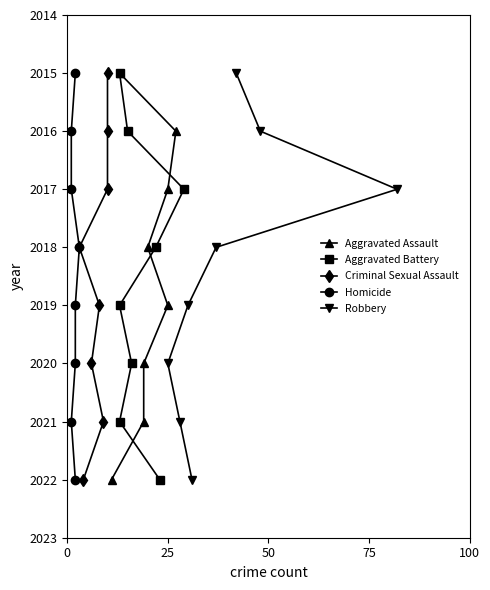

What is the highest value of the Robbery series?

2022